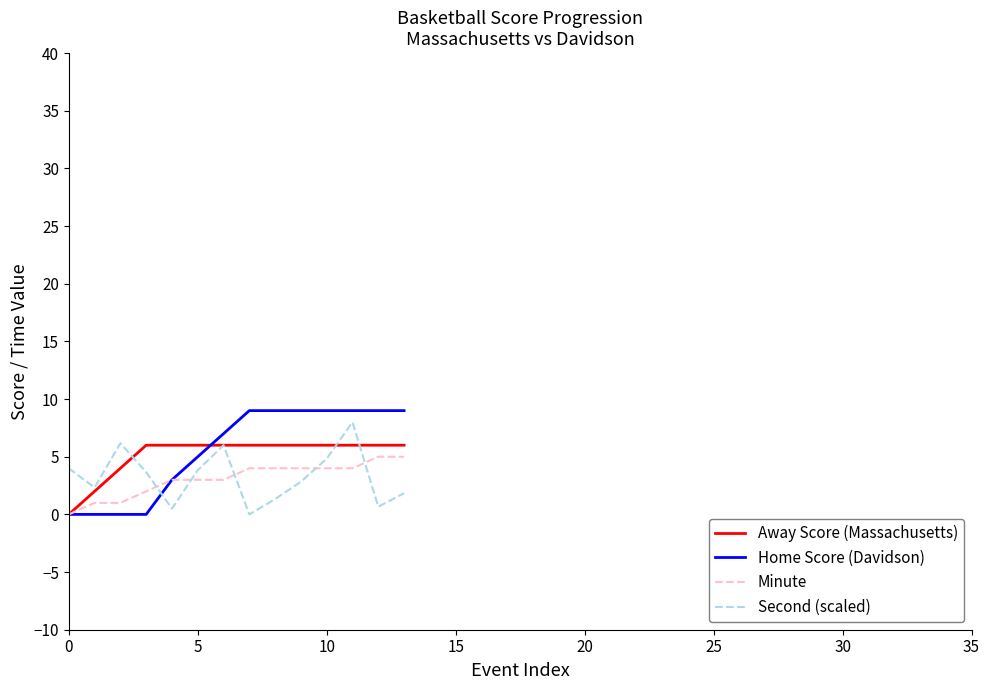

What are all the series names shown in the legend?

Away Score (Massachusetts), Home Score (Davidson), Minute, Second (scaled)